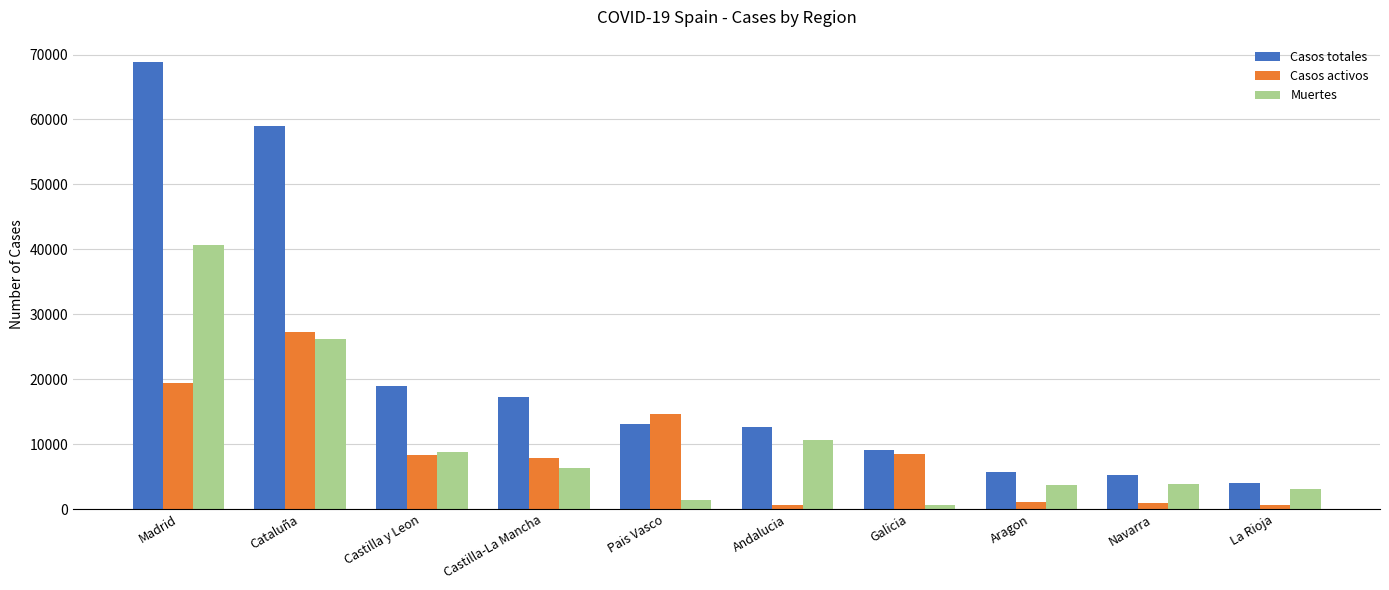

What is the value of the Muertes bar at the 2nd from the left?

26203